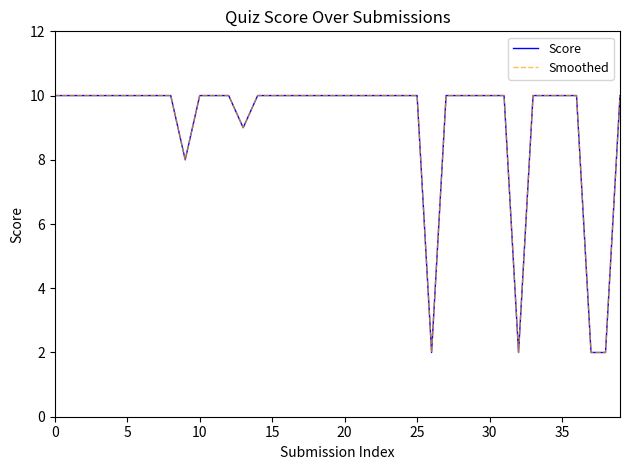

What is the average value of the Smoothed series?

9